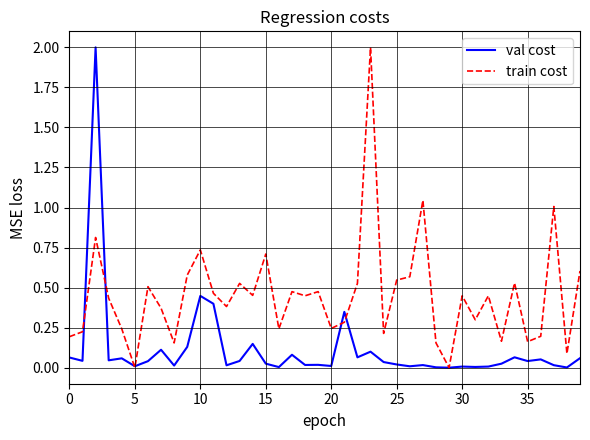

Which series has the largest total across all categories?

train cost